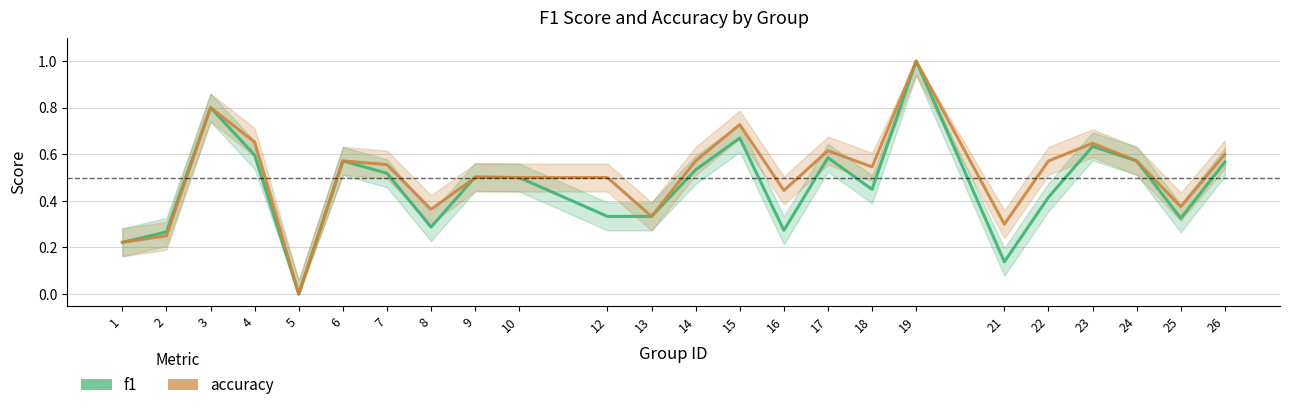

What is the difference between the accuracy values at 18 and 5?

0.5